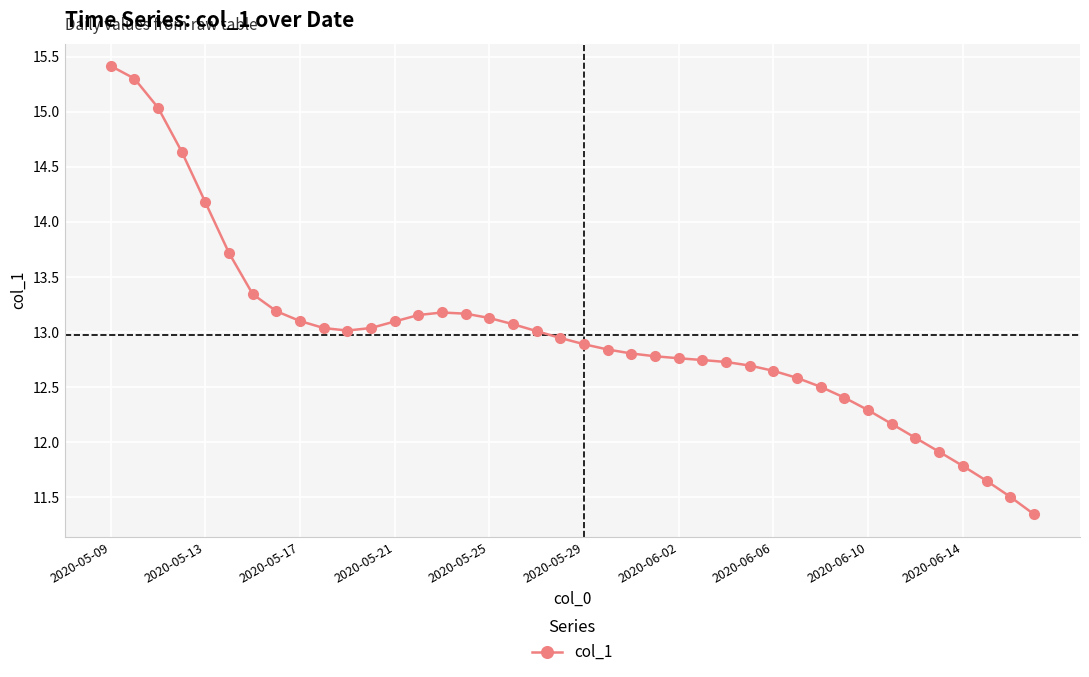

True or false: there are more than 0 points higher than both neighbors.

True